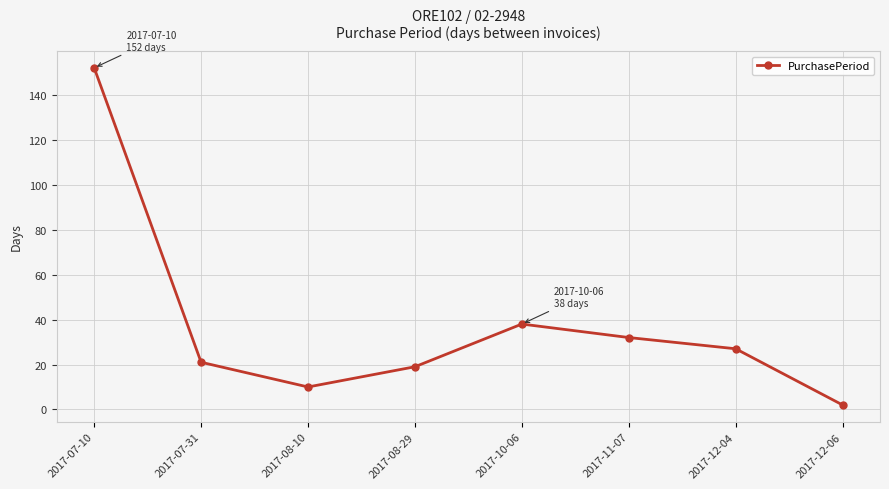

Approximately how many times larger is the value at 2017-08-29 compared to 2017-08-10?

1.9